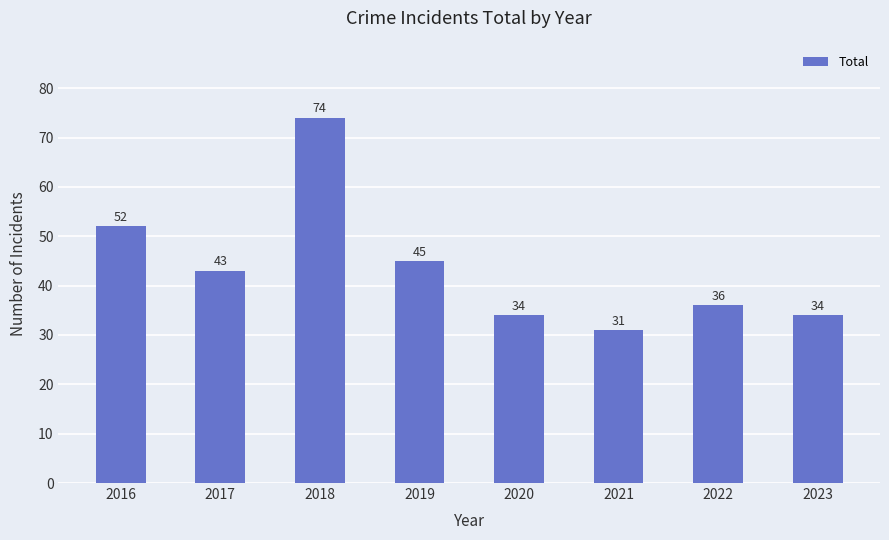

What is the change in value from 2020 to 2022?

+2